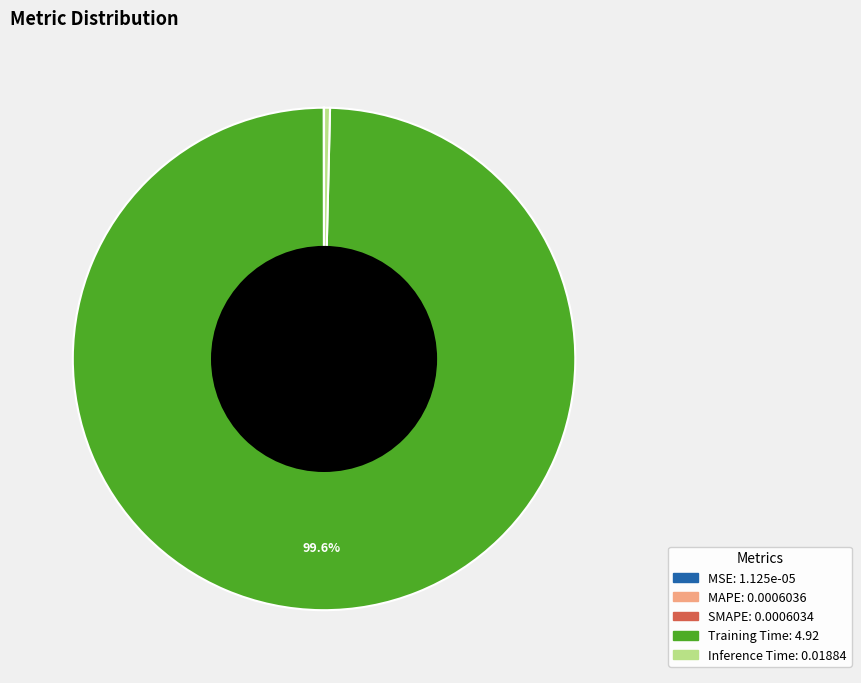

What is the largest slice in the pie chart?

Training Time